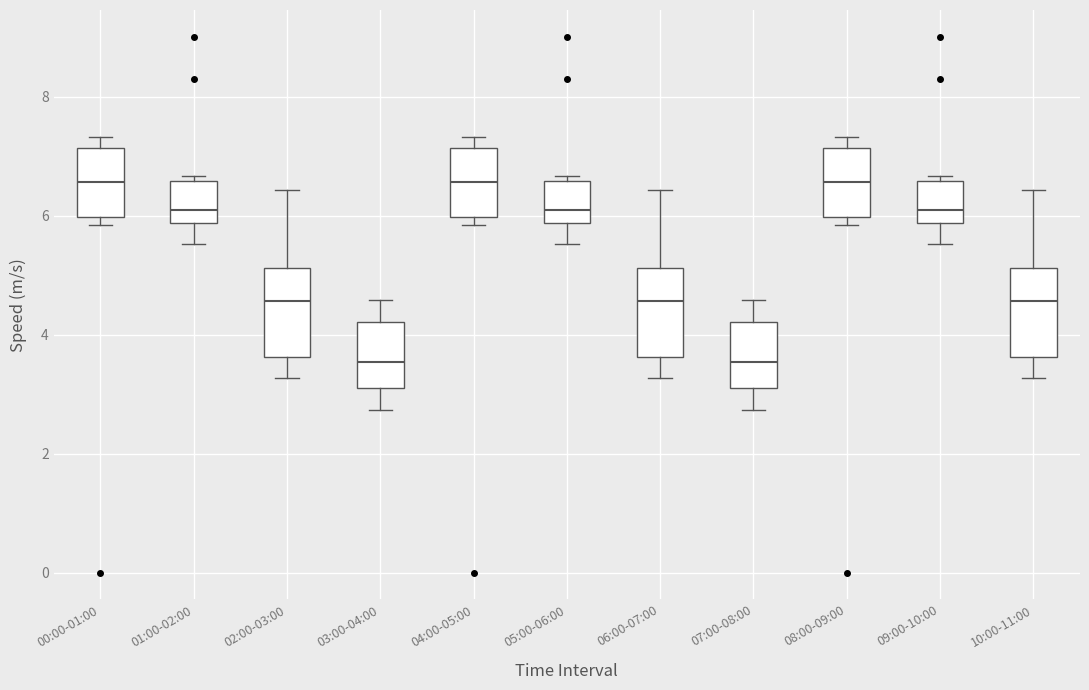

Reading left to right, read every box against the y-axis: the position of its median line, the range the box covers, and the ends of its whiskers. The values are not printed on the chart, so give them approximately, as read against the axis.

00:00-01:00: median 6.6, box 6.0 to 7.2, whiskers 5.8 to 7.4
01:00-02:00: median 6.0, box 5.8 to 6.6, whiskers 5.6 to 6.6 (just above the box's upper edge)
02:00-03:00: median 4.6, box 3.6 to 5.2, whiskers 3.2 to 6.4
03:00-04:00: median 3.6, box 3.2 to 4.2, whiskers 2.8 to 4.6
04:00-05:00: median 6.6, box 6.0 to 7.2, whiskers 5.8 to 7.4
05:00-06:00: median 6.0, box 5.8 to 6.6, whiskers 5.6 to 6.6 (just above the box's upper edge)
06:00-07:00: median 4.6, box 3.6 to 5.2, whiskers 3.2 to 6.4
07:00-08:00: median 3.6, box 3.2 to 4.2, whiskers 2.8 to 4.6
08:00-09:00: median 6.6, box 6.0 to 7.2, whiskers 5.8 to 7.4
09:00-10:00: median 6.0, box 5.8 to 6.6, whiskers 5.6 to 6.6 (just above the box's upper edge)
10:00-11:00: median 4.6, box 3.6 to 5.2, whiskers 3.2 to 6.4